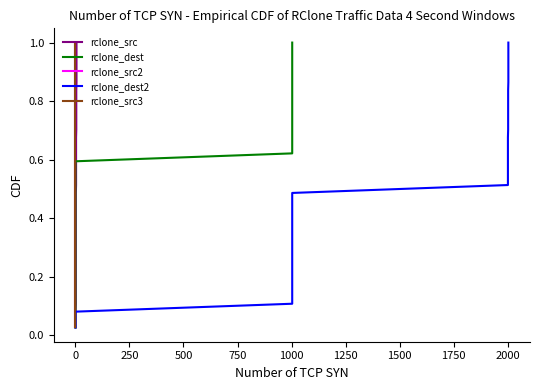

True or false: rclone_src3 has a value of 0.3 at 0.

False